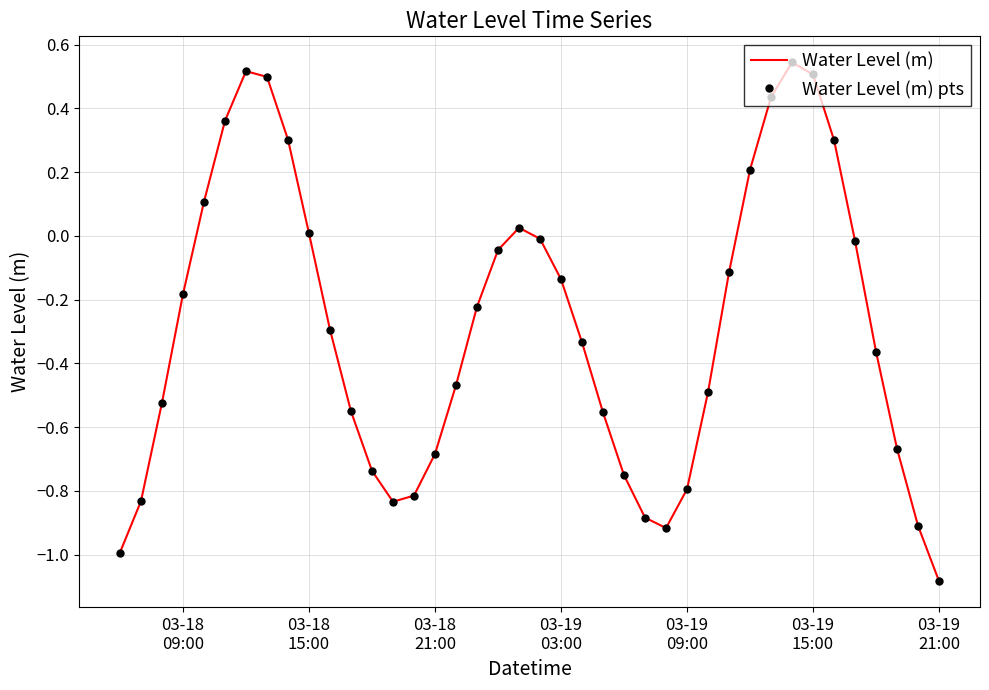

Which series has the largest range (max minus min)?

Water Level (m)